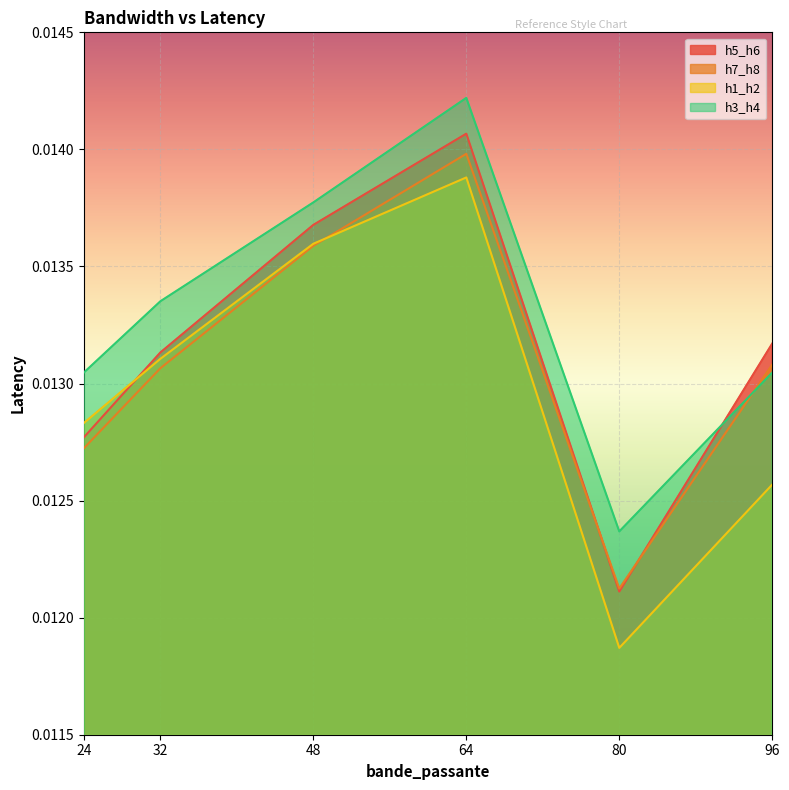

At which category does h3_h4 reach its first local valley?

80